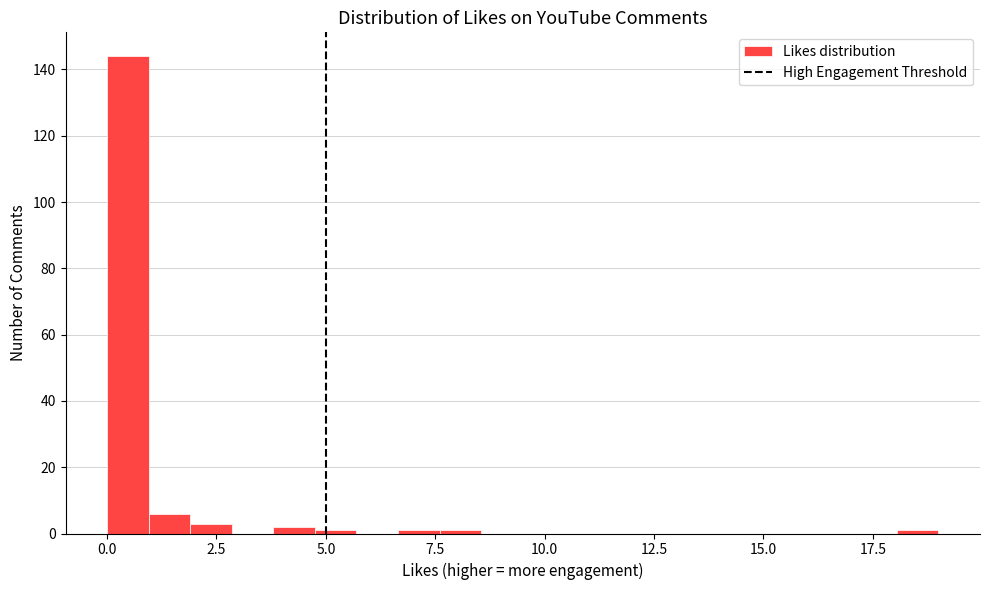

Read against the x-axis, roughly where is the centre of the tallest bar?

0.5